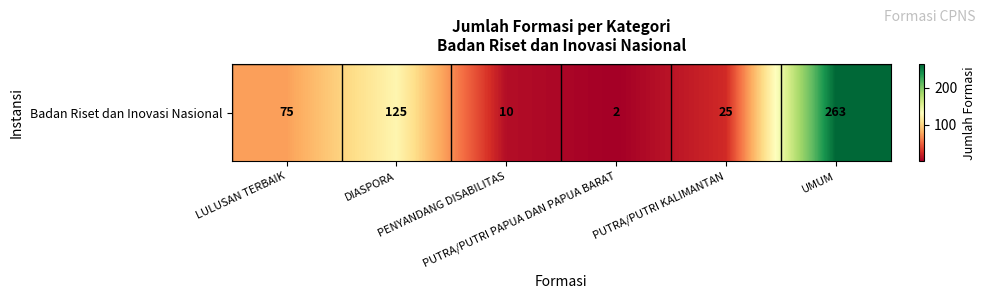

True or false: the data shows 75 at LULUSAN TERBAIK.

True